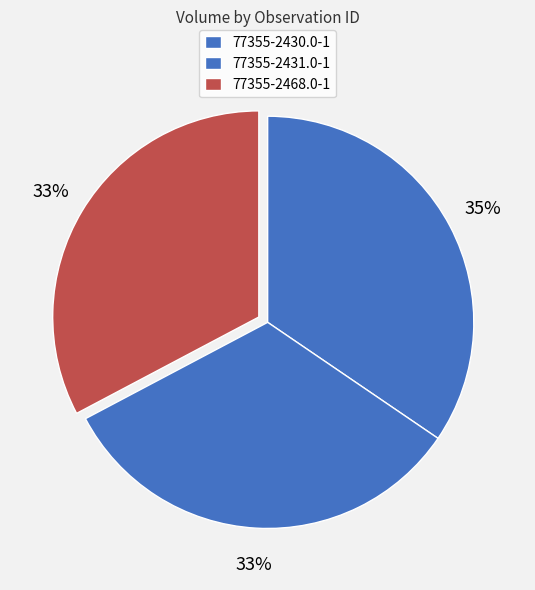

Count the number of slices in the pie.

3